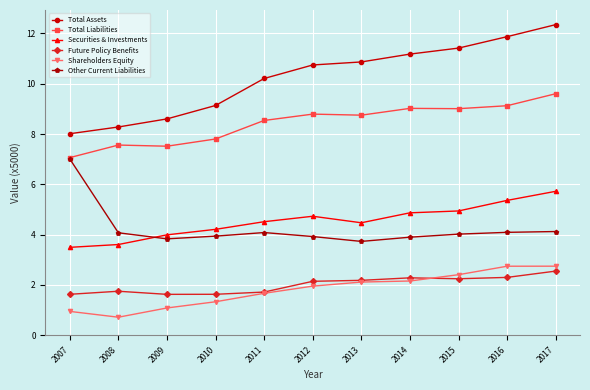

What are all the series names shown in the legend?

Total Assets, Total Liabilities, Securities & Investments, Future Policy Benefits, Shareholders Equity, Other Current Liabilities